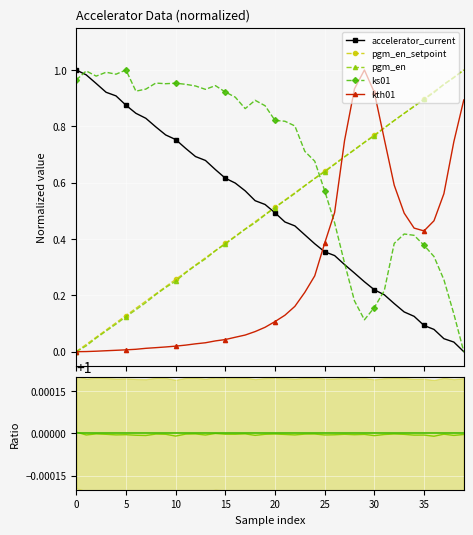

True or false: pgm_en_setpoint and accelerator_current cross at least once.

True